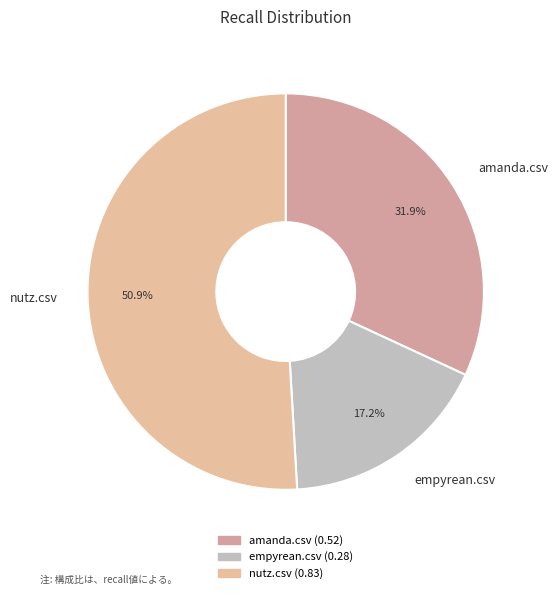

Is the sum of empyrean.csv and amanda.csv greater than half?

No